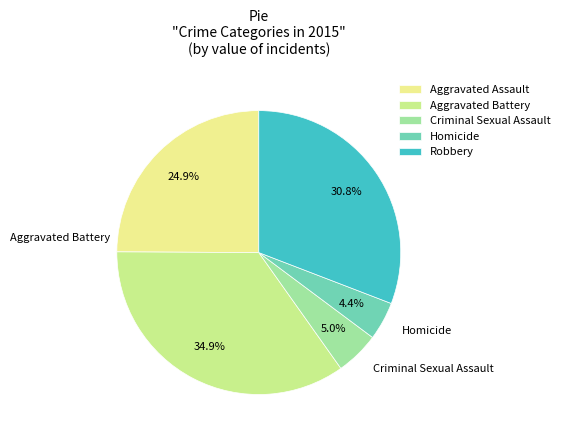

Count the number of slices in the pie.

5